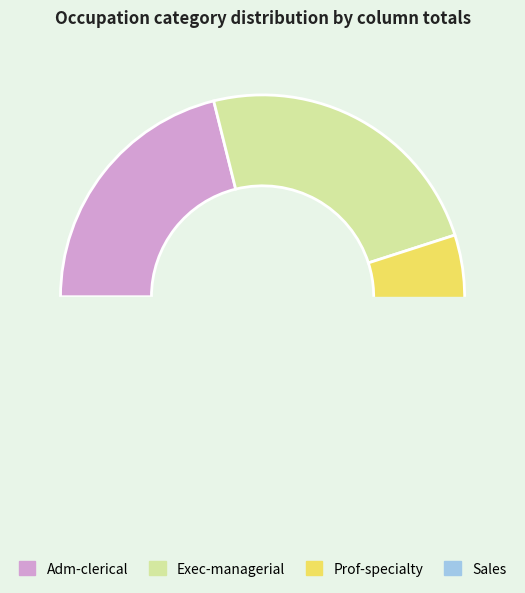

Does Sales account for over 50% of the chart?

No